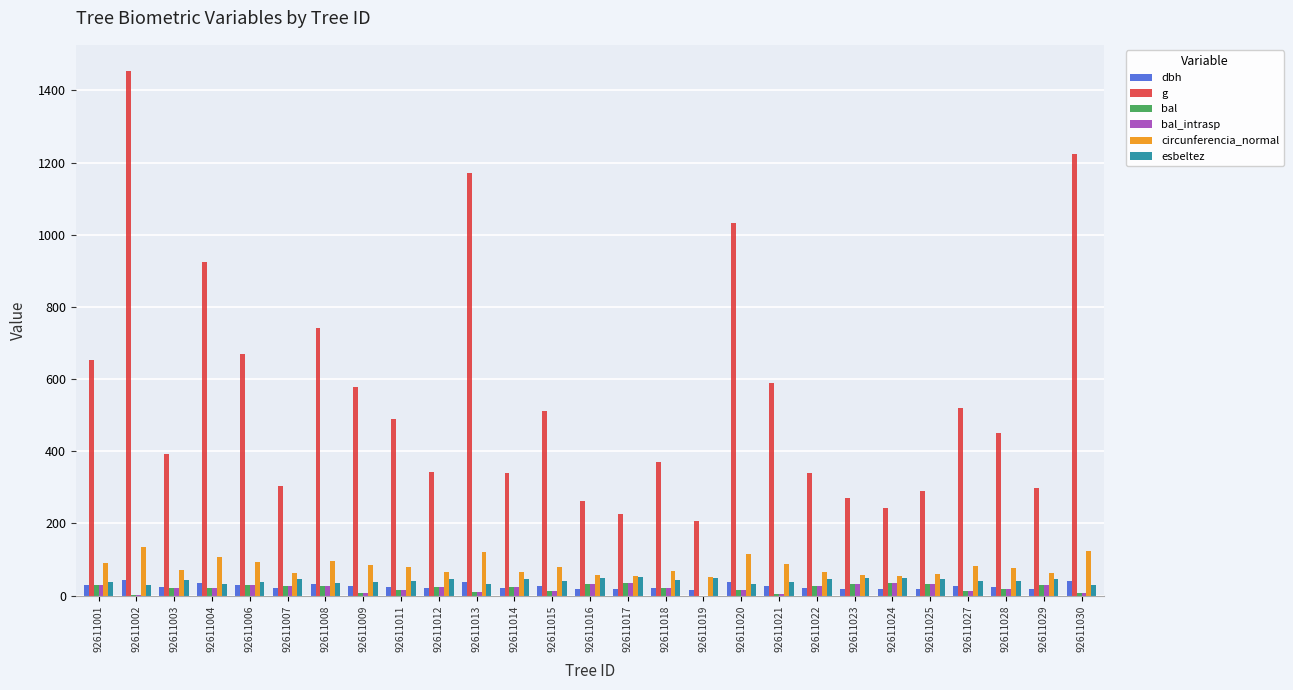

What is the greatest value displayed?

1453.5